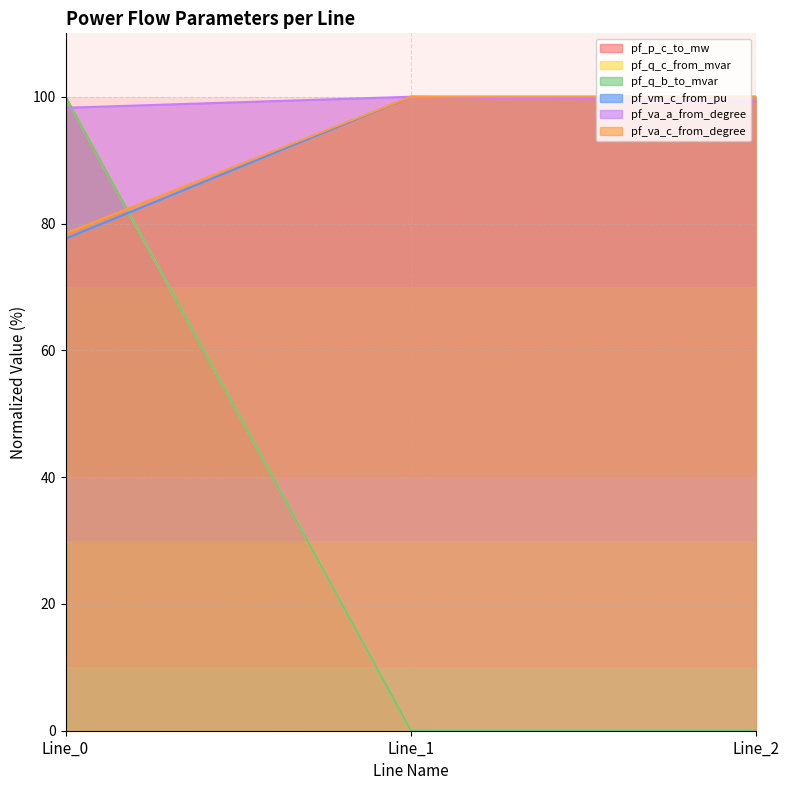

Is the value of pf_vm_c_from_pu at Line_0 greater than the value of pf_q_c_from_mvar at Line_1?

Yes